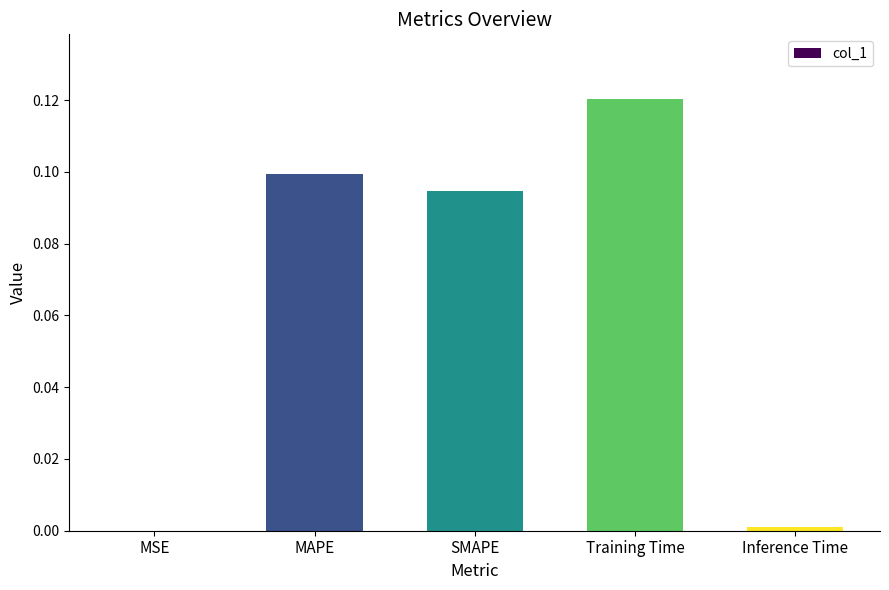

The chart shows a value of 0.0 at Inference Time. True or false?

True